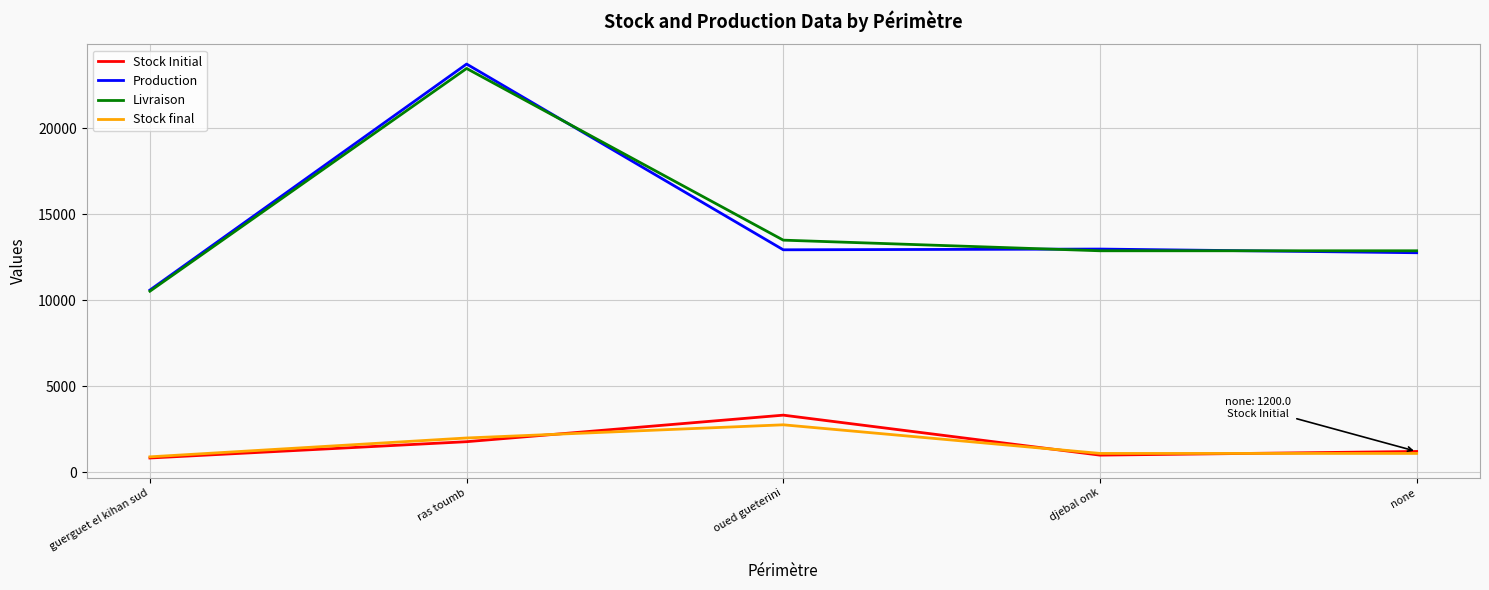

What are all the series names shown in the legend?

Stock Initial, Production, Livraison, Stock final